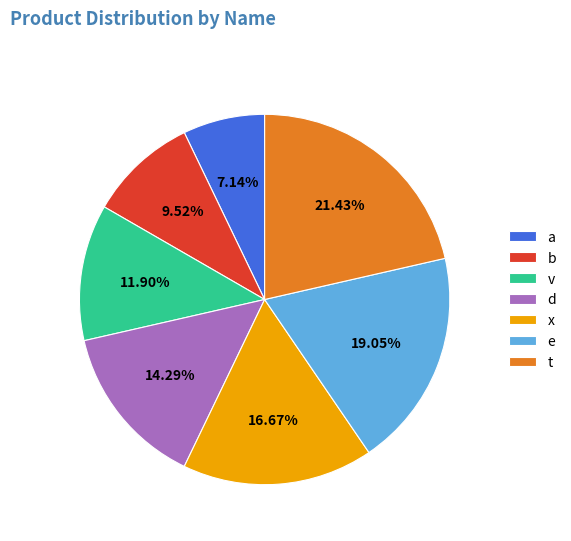

The d slice represents 14% of the pie. True or false?

True